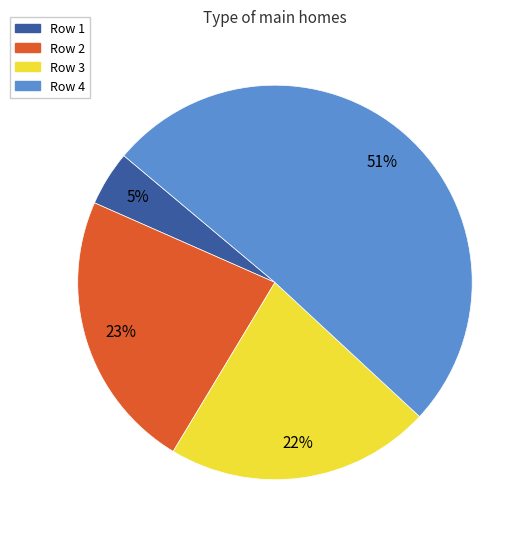

To the nearest percent, what is the average slice percentage?

25%